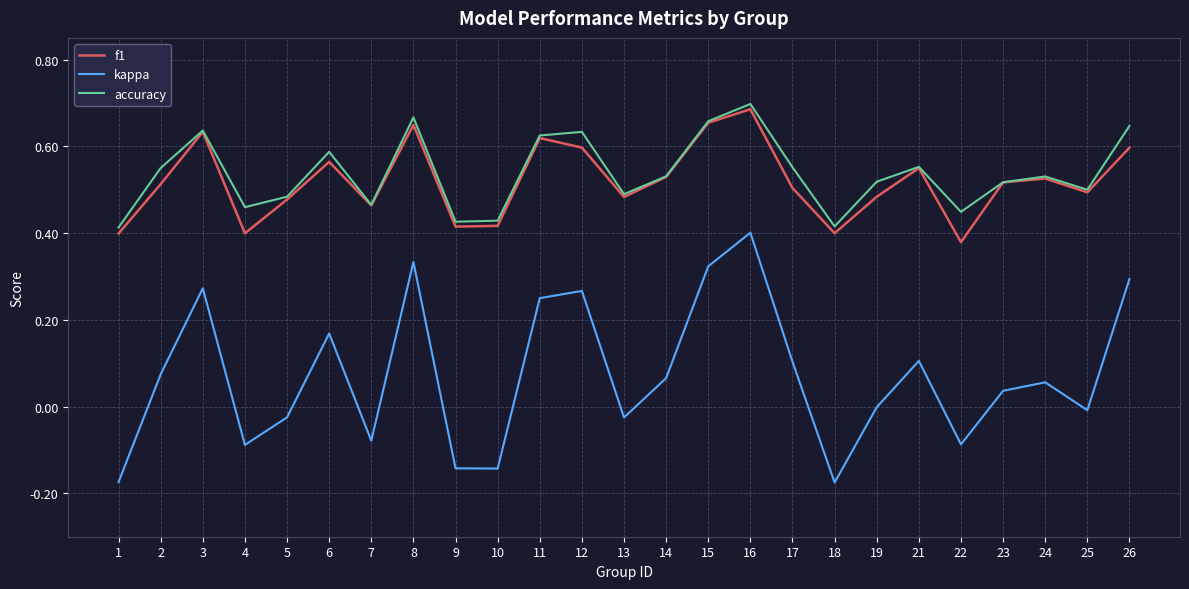

Which series changed the most between 4 and 5?

f1